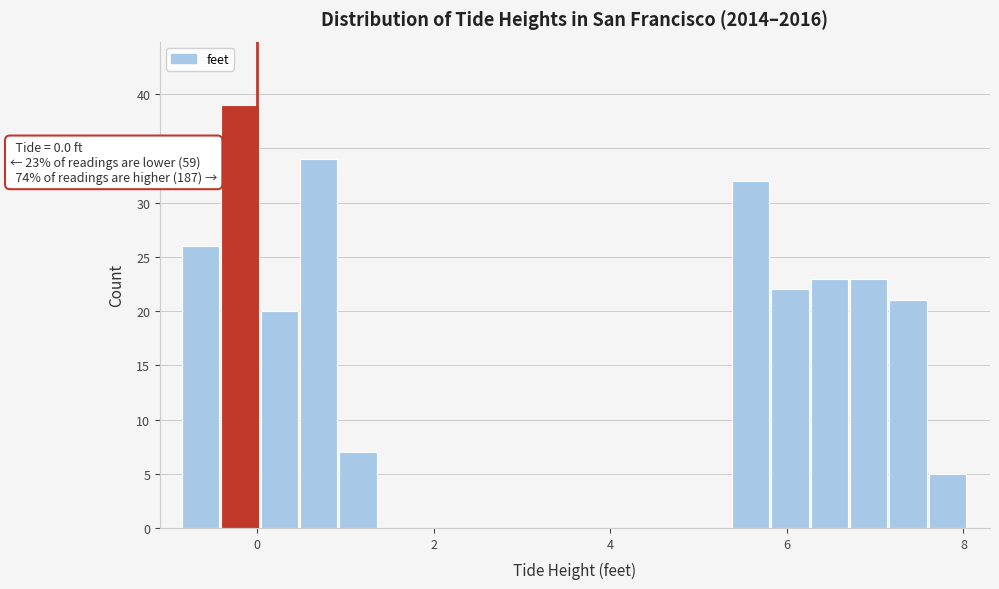

Read against the x-axis, roughly where is the centre of the tallest bar?

-0.2